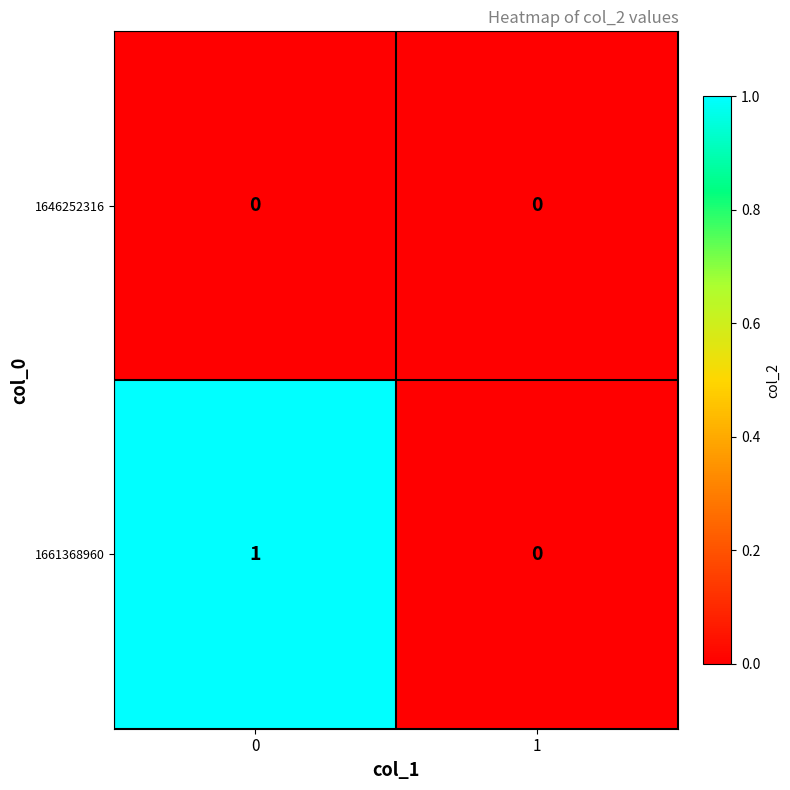

Reading right to left, transcribe all the data shown in this chart.

1646252316: 1=0	0=0
1661368960: 1=0	0=1